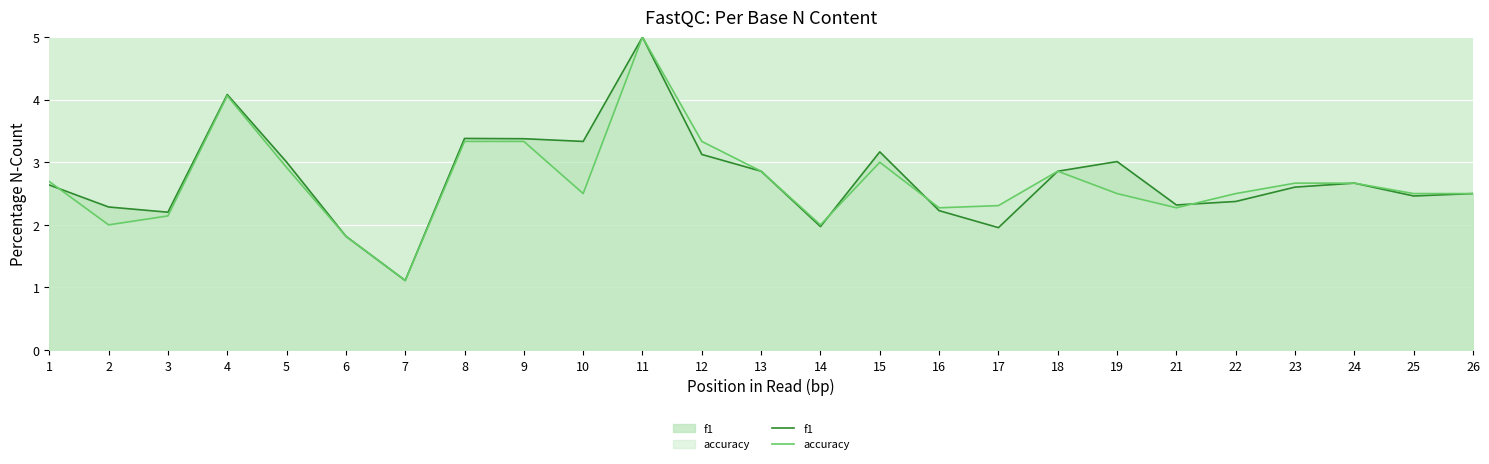

Reading left to right, extract all data points from this chart.

f1: 2.6	2.3	2.2	4.1	3.0	1.8	1.1	3.4	3.4	3.3	5.0	3.1	2.9	2.0	3.2	2.2	2.0	2.9	3.0	2.3	2.4	2.6	2.7	2.5	2.5
accuracy: 2.7	2.0	2.1	4.1	2.9	1.8	1.1	3.3	3.3	2.5	5.0	3.3	2.9	2.0	3.0	2.3	2.3	2.9	2.5	2.3	2.5	2.7	2.7	2.5	2.5